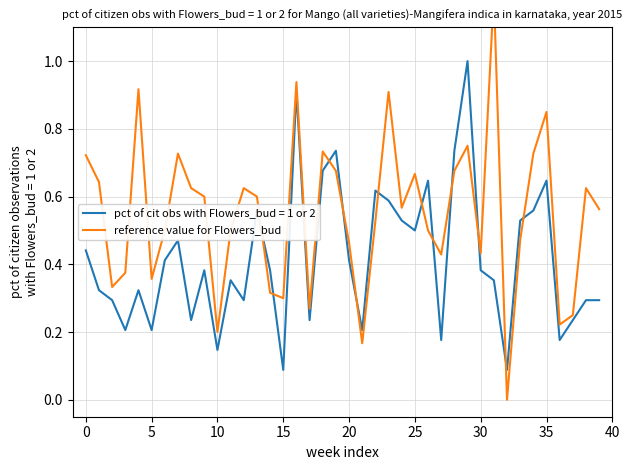

What is the maximum value for pct of cit obs with Flowers_bud = 1 or 2?

1.0